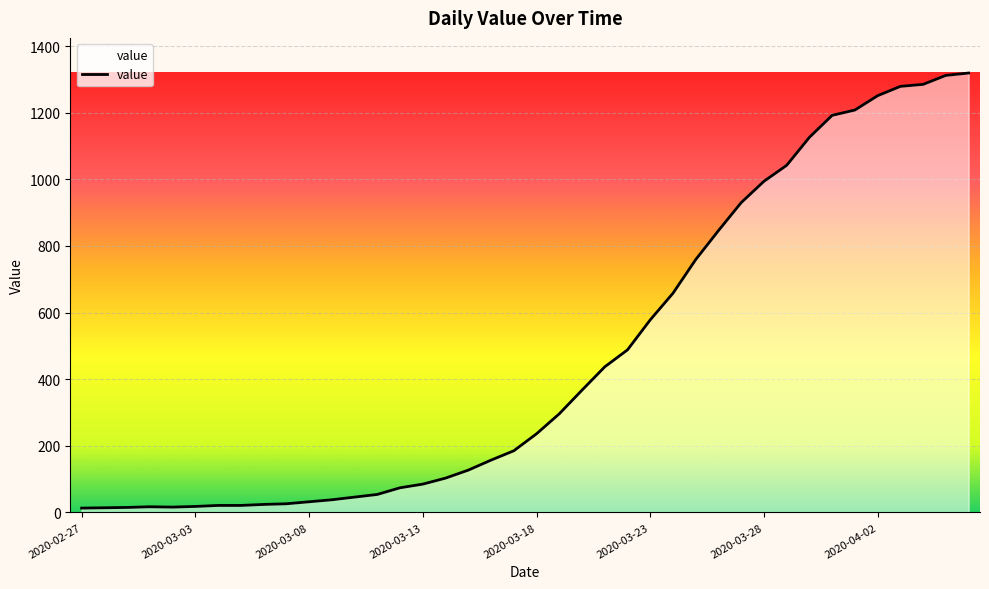

What is the difference between the maximum and minimum values?

1306